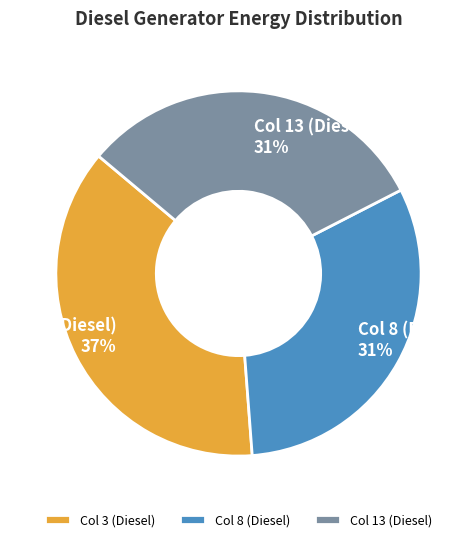

Between Col 3 (Diesel) and Col 13 (Diesel), which is larger?

Col 3 (Diesel)